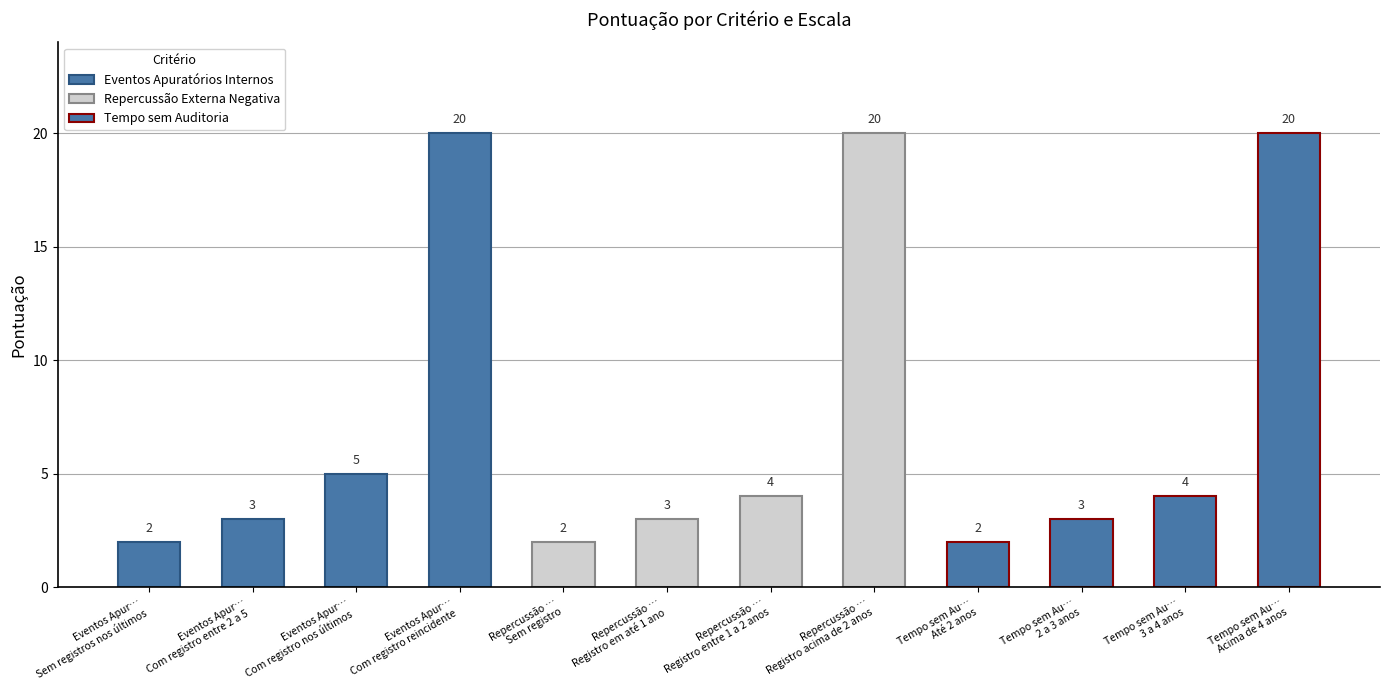

What is the sum of the values at Repercussão …
Sem registro and Repercussão …
Registro entre 1 a 2 anos?

6